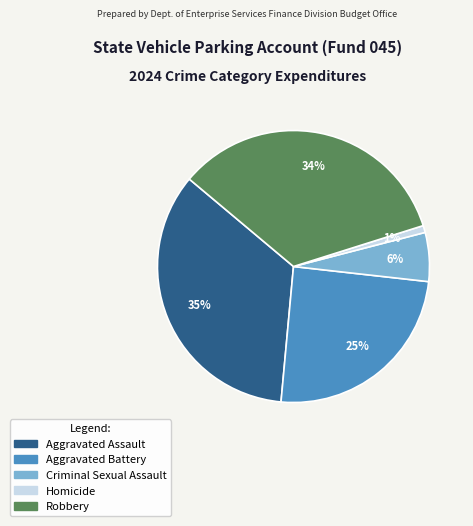

What is the largest slice in the pie chart?

Aggravated Assault